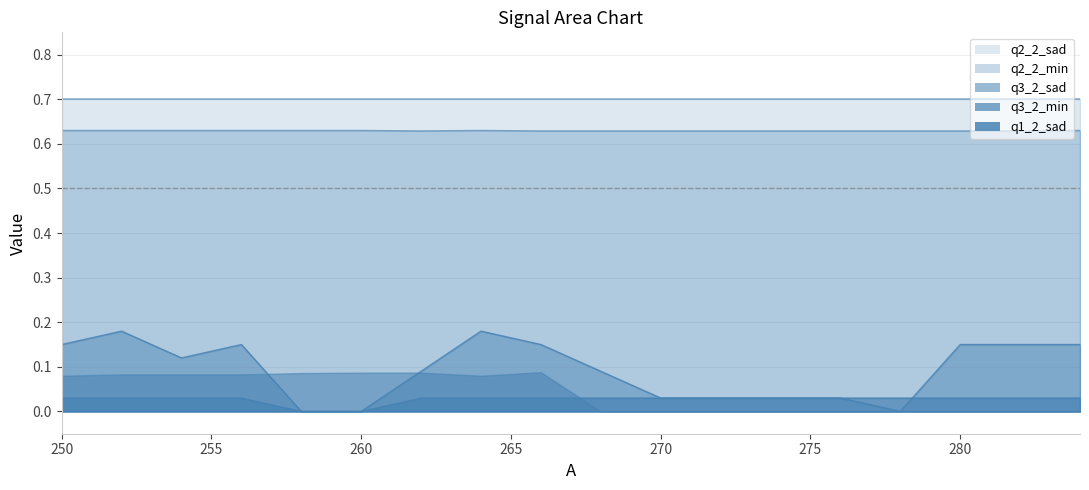

At which label does q2_2_min reach its minimum?

262